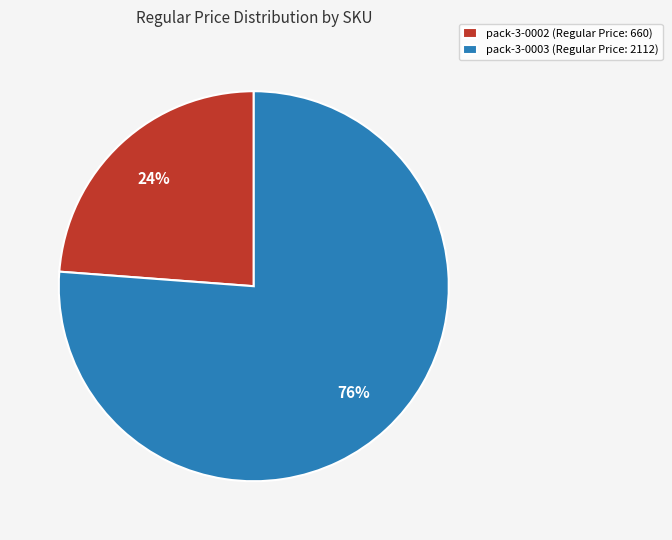

To the nearest percent, what percentage of the pie is pack-3-0002?

24%